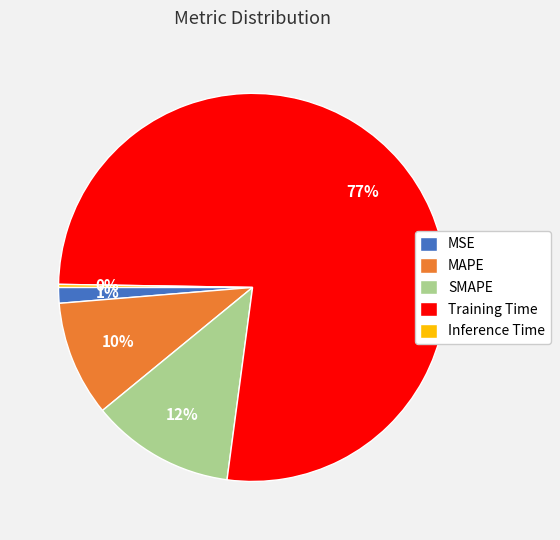

Which slice represents more than half of the pie?

Training Time